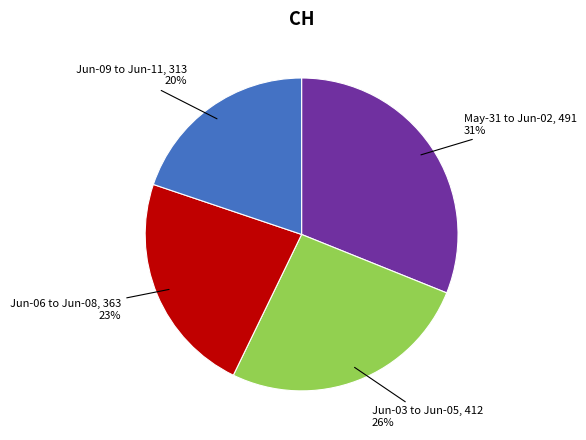

To the nearest percent, what is the difference between the largest and smallest slice percentages?

11%